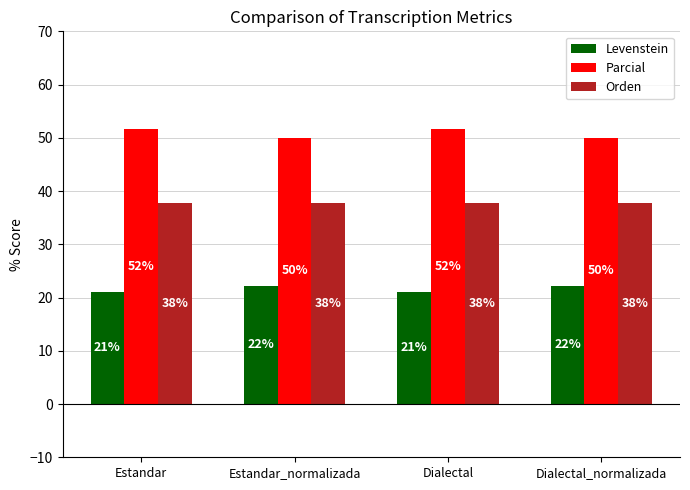

Reading right to left, what are all the values shown in this chart?

Levenstein: 22.2	21.1	22.2	21.1
Parcial: 50.0	51.6	50.0	51.6
Orden: 37.7	37.7	37.7	37.7